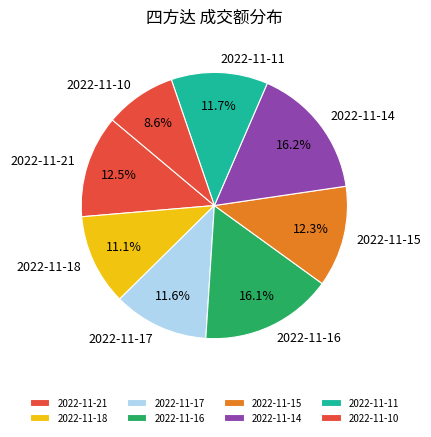

True or false: 2022-11-21 accounts for 23% of the total.

False